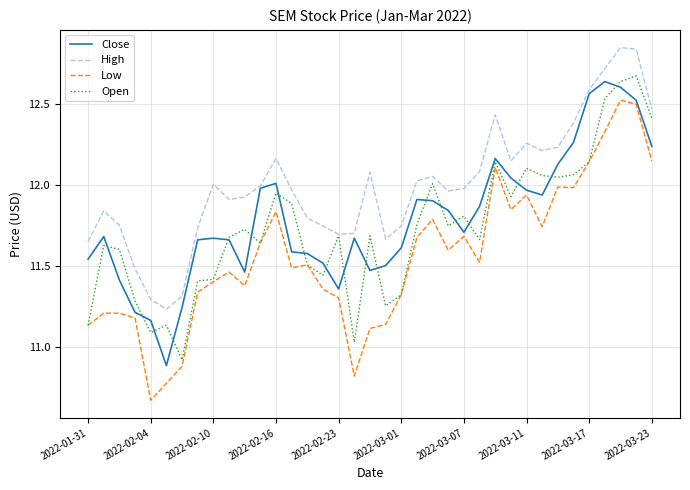

At how many categories does at least one series exceed 11?

37